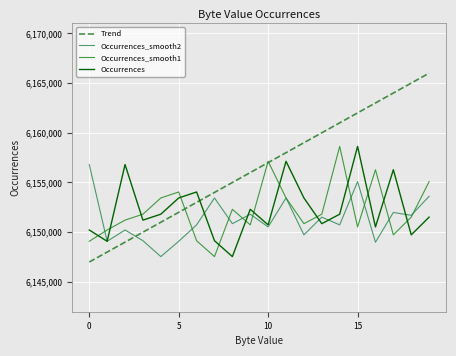

After their last crossing, which series has the higher values: Occurrences_smooth1 or Trend?

Trend